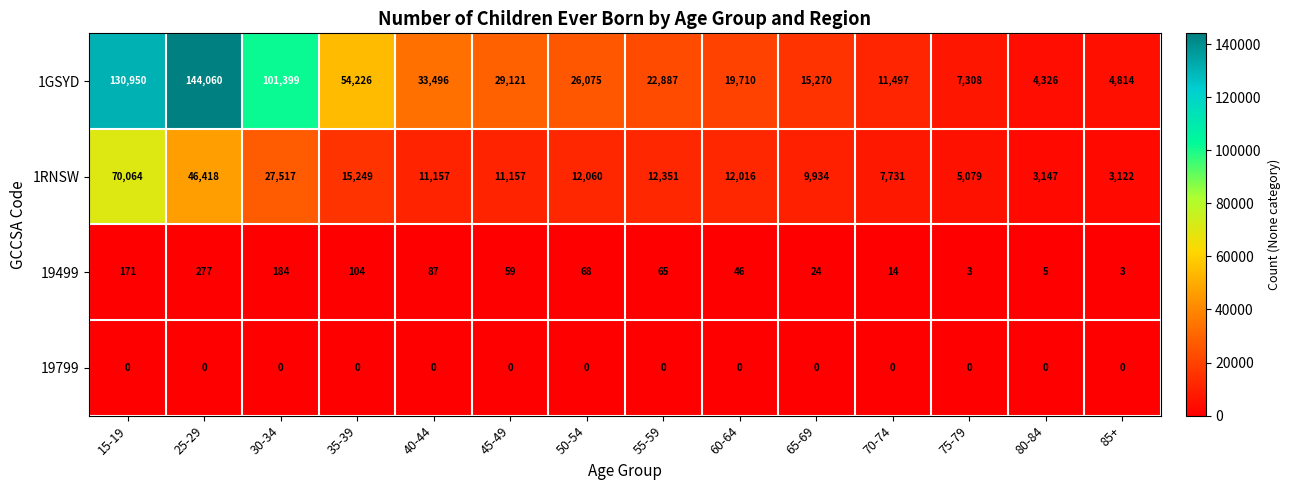

Where is 1RNSW nearest to the value 36593?

30-34